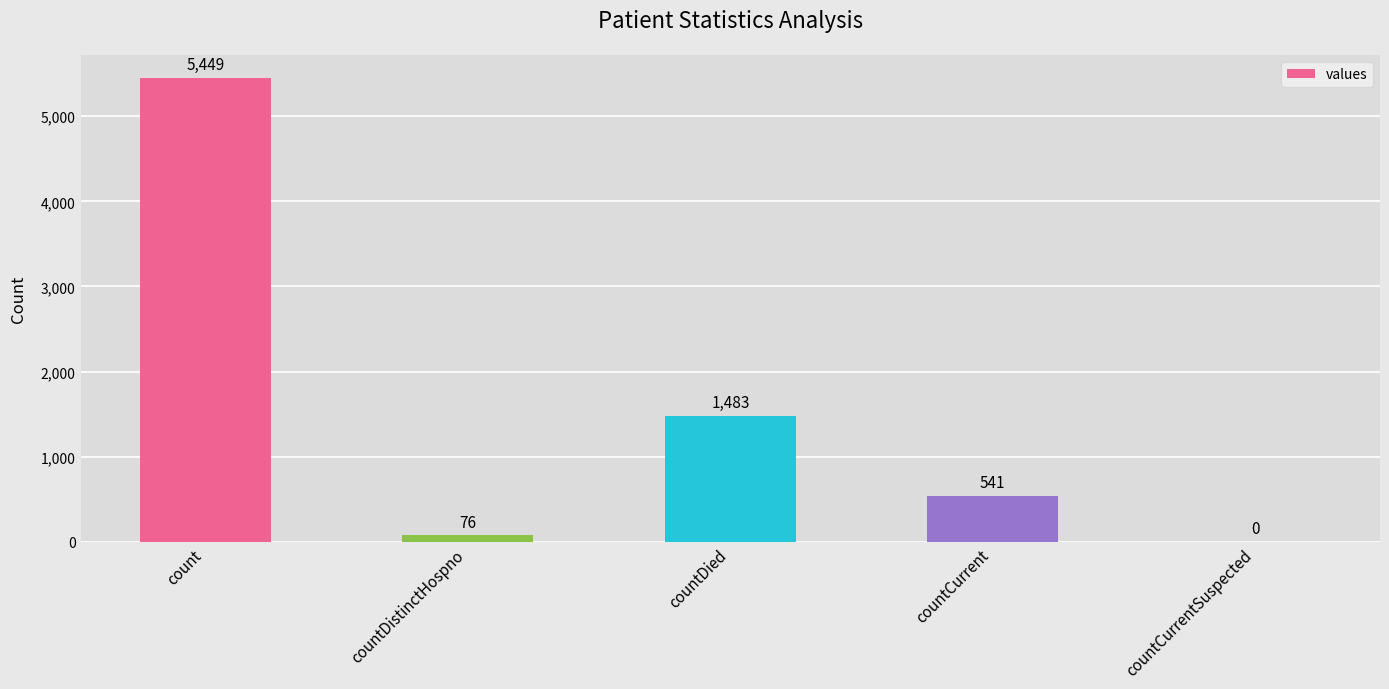

How many positive values are there?

4